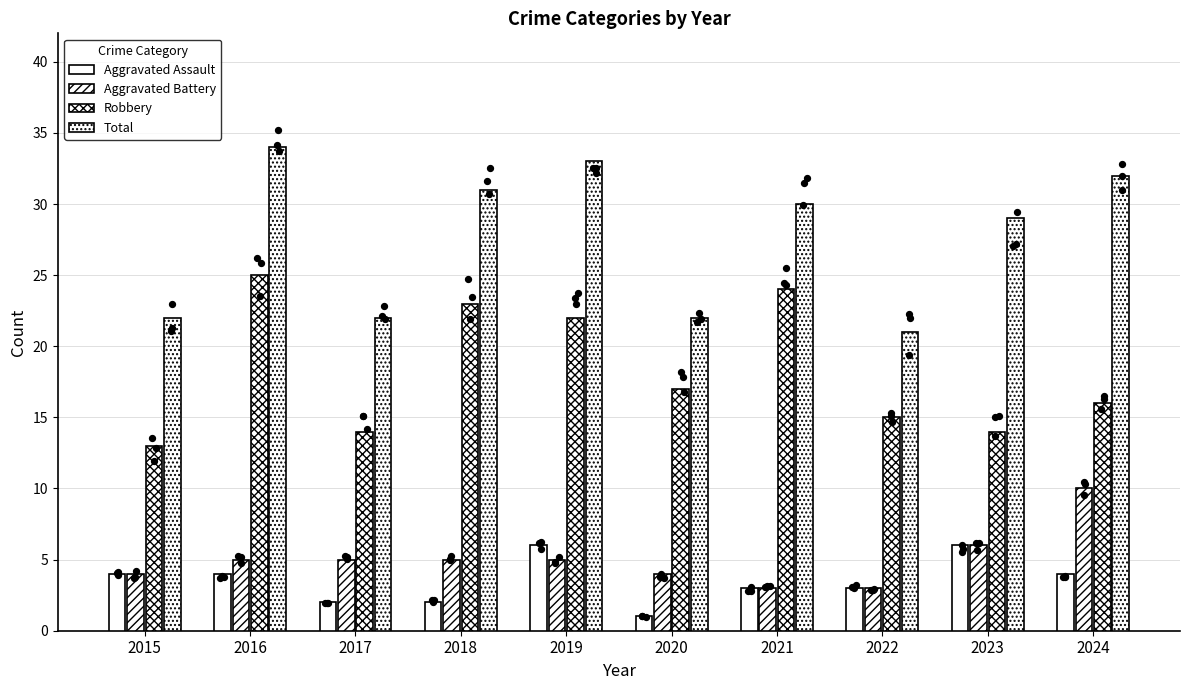

What is the total value across all series at 2015?

43